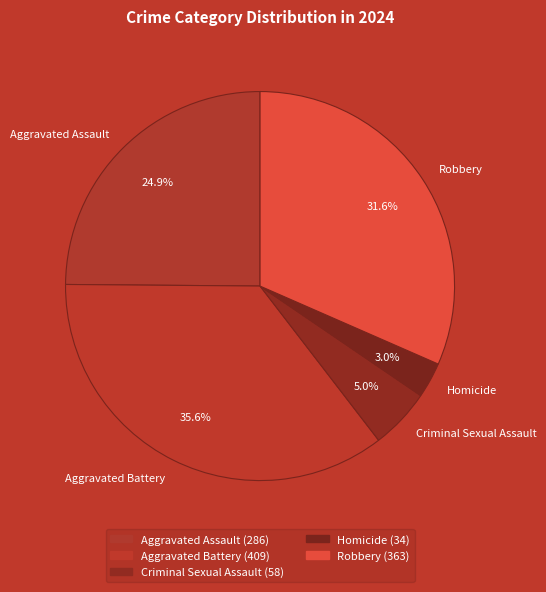

Is it true that Criminal Sexual Assault is 18% of the pie?

False